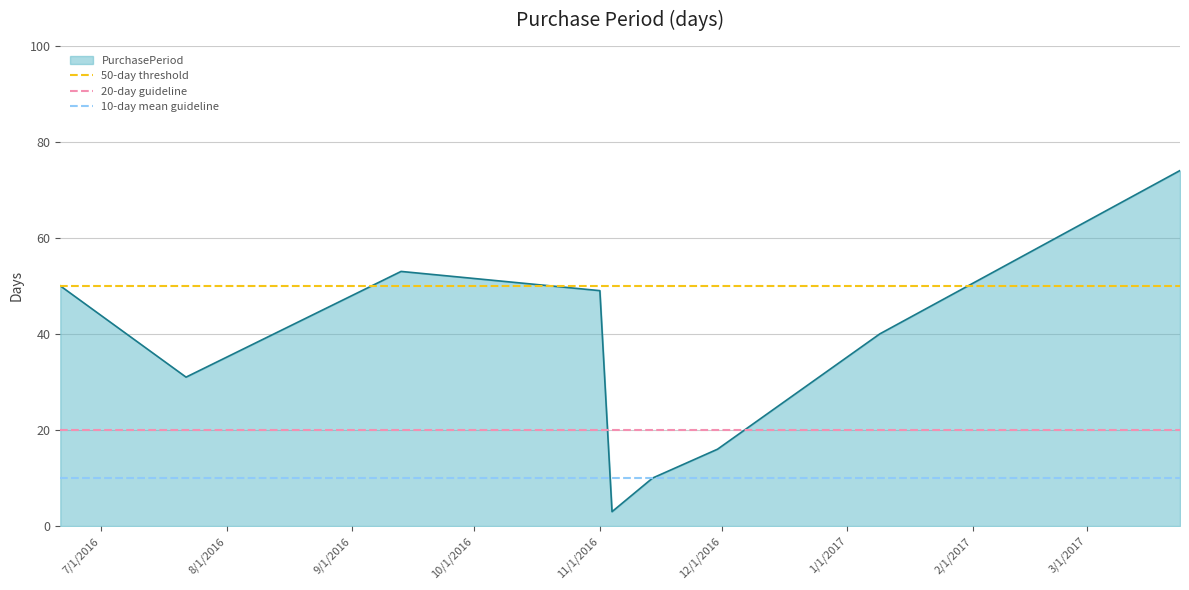

What is the minimum value for PurchasePeriod?

3